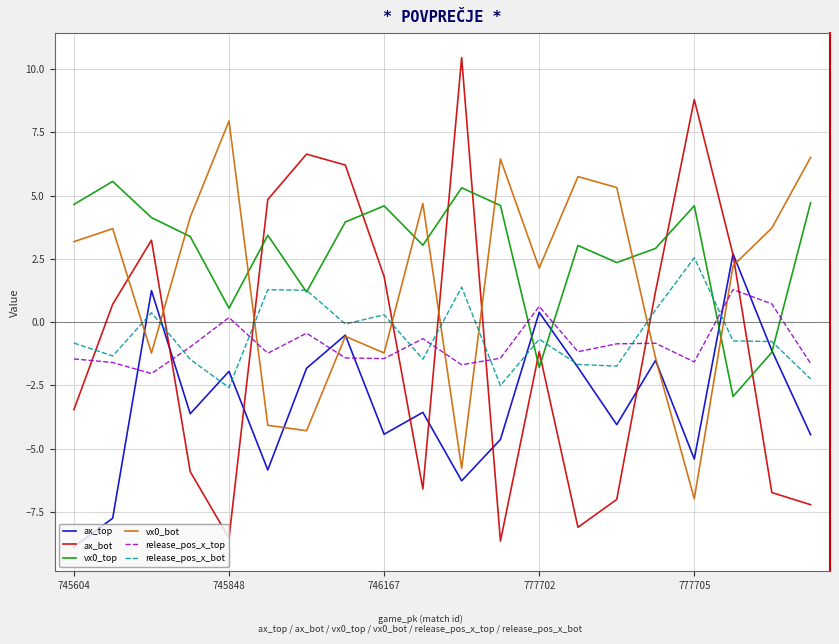

Which series has the largest range (max minus min)?

ax_bot